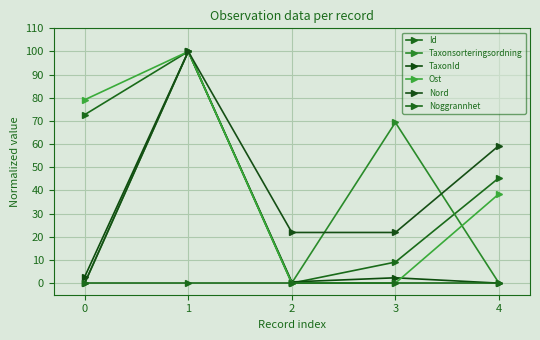

True or false: Id has more than 0 points higher than both neighbors.

True